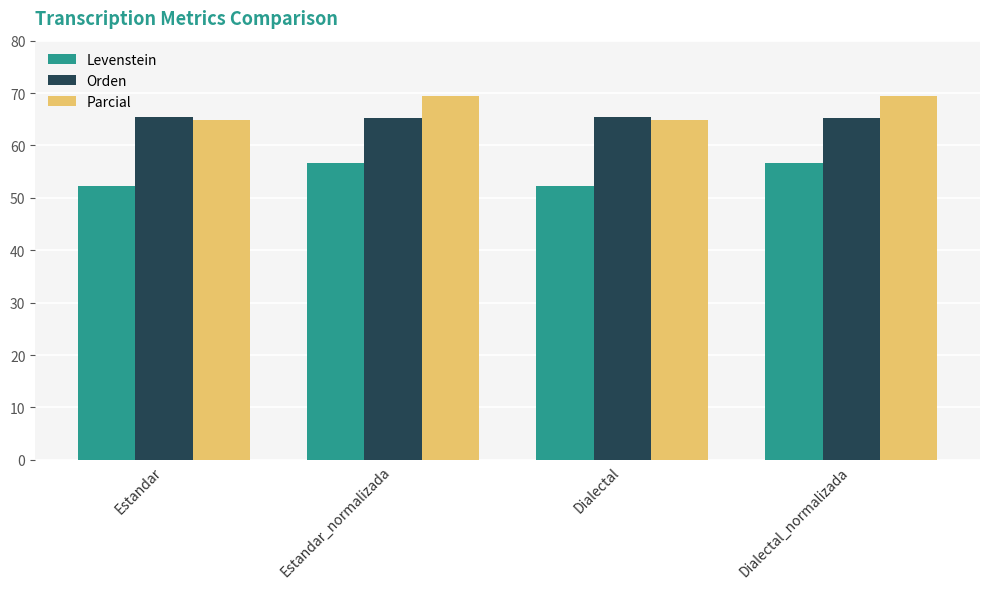

At which label does Levenstein first exceed 56?

Estandar_normalizada